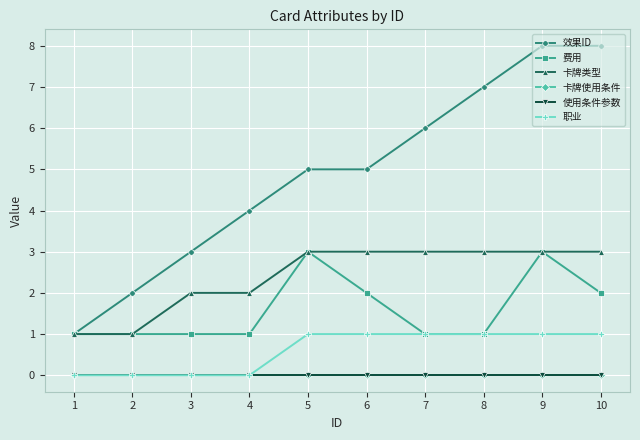

True or false: 卡牌类型 and 卡牌使用条件 intersect in this chart.

False